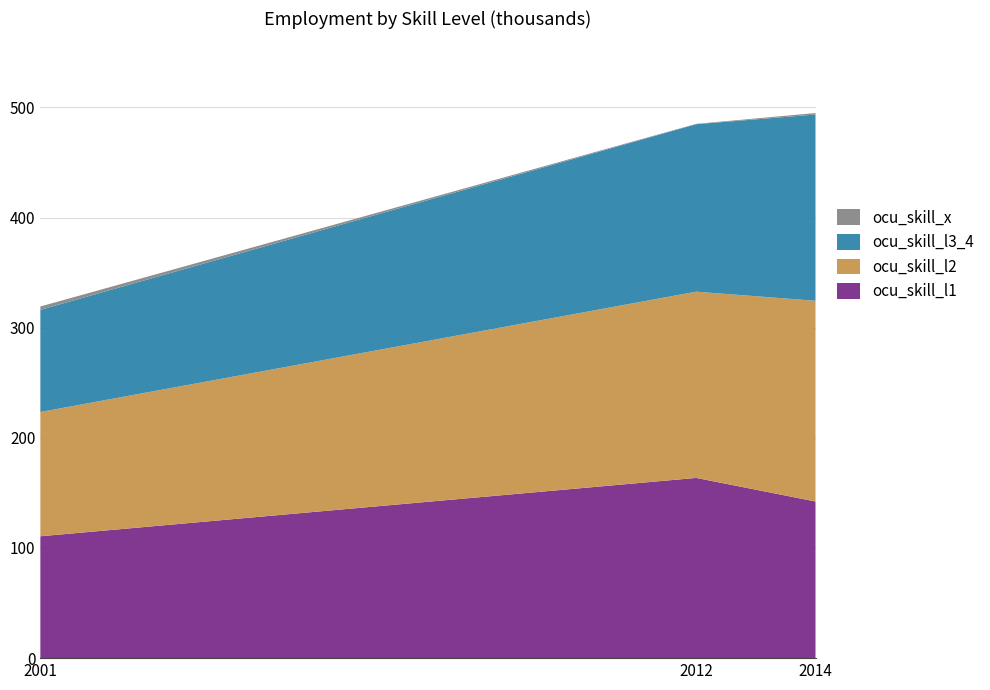

Reading right to left, extract all data points from this chart.

ocu_skill_l1: 2014=142.2	2012=163.6	2001=110.6
ocu_skill_l2: 2014=182.2	2012=169.1	2001=112.8
ocu_skill_l3_4: 2014=169.1	2012=152.1	2001=92.8
ocu_skill_x: 2014=1.3	2012=0.3	2001=3.0